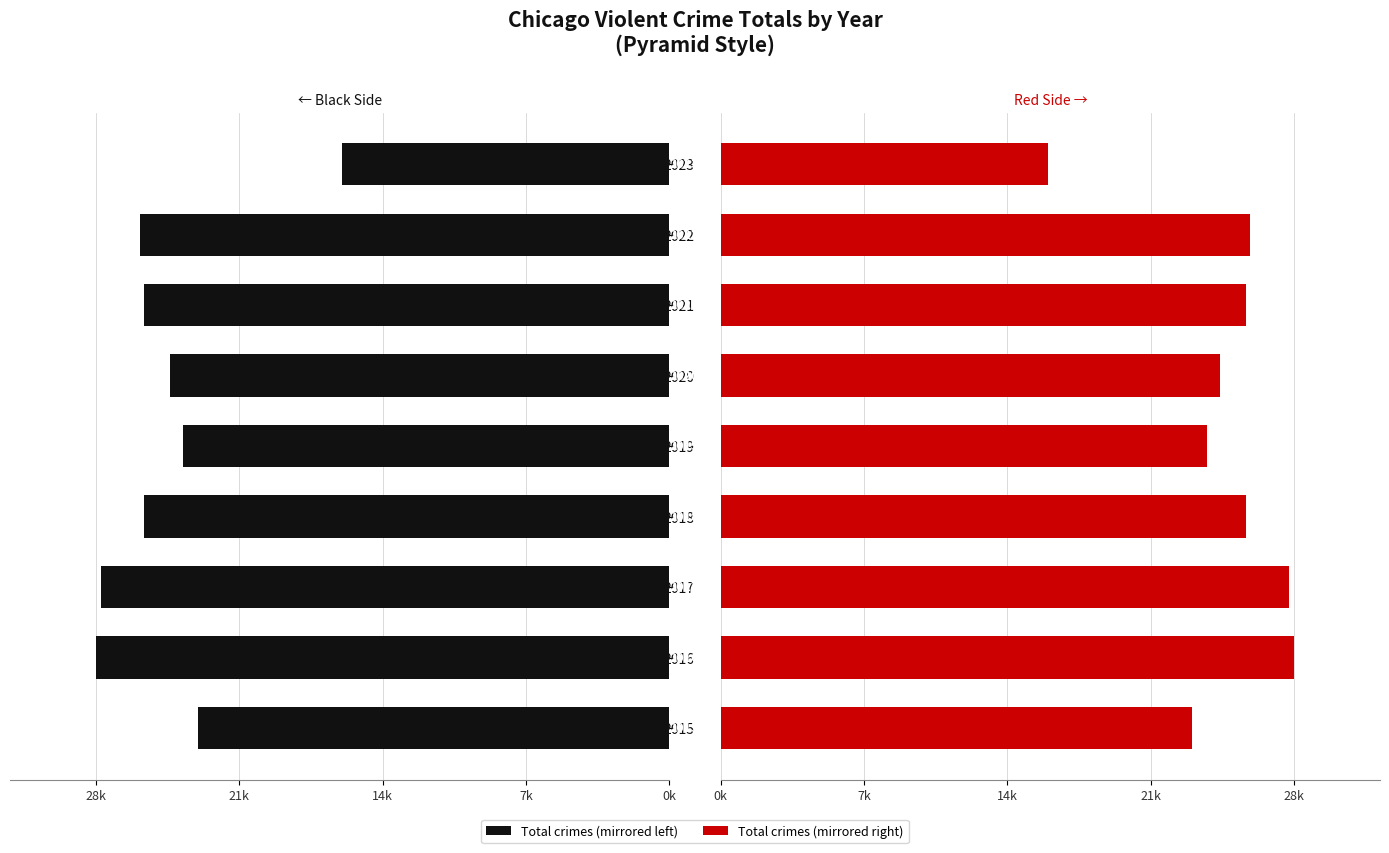

What is the sum of all Crime Totals (Right) values?

223040